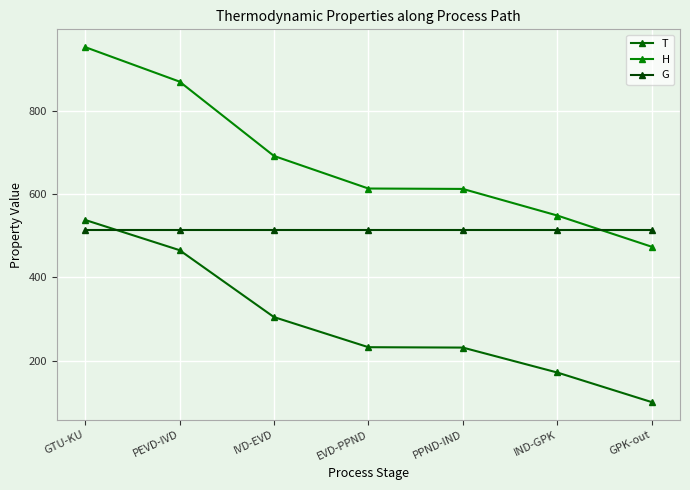

What is the sum of the G values at EVD-PPND and PEVD-IVD?

1030.8